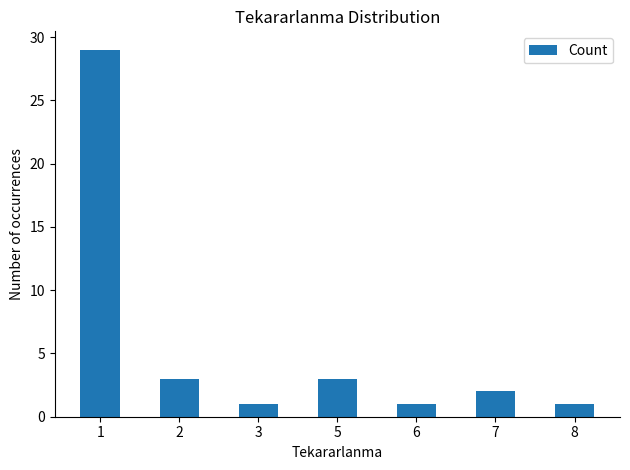

The chart shows a value of 1 at 6. True or false?

True